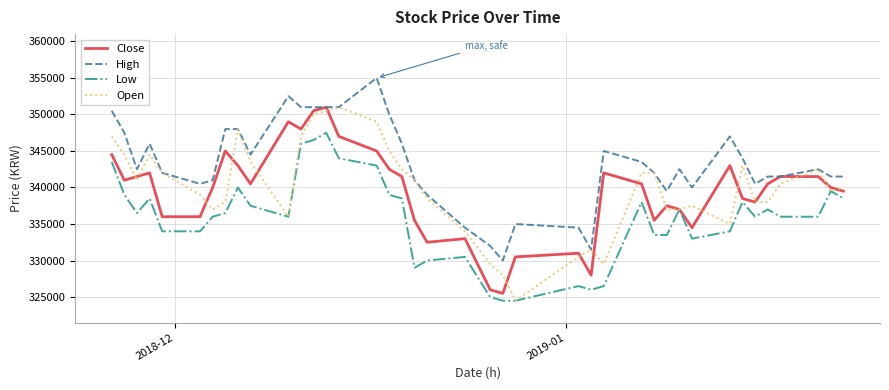

True or false: Low and High intersect in this chart.

False